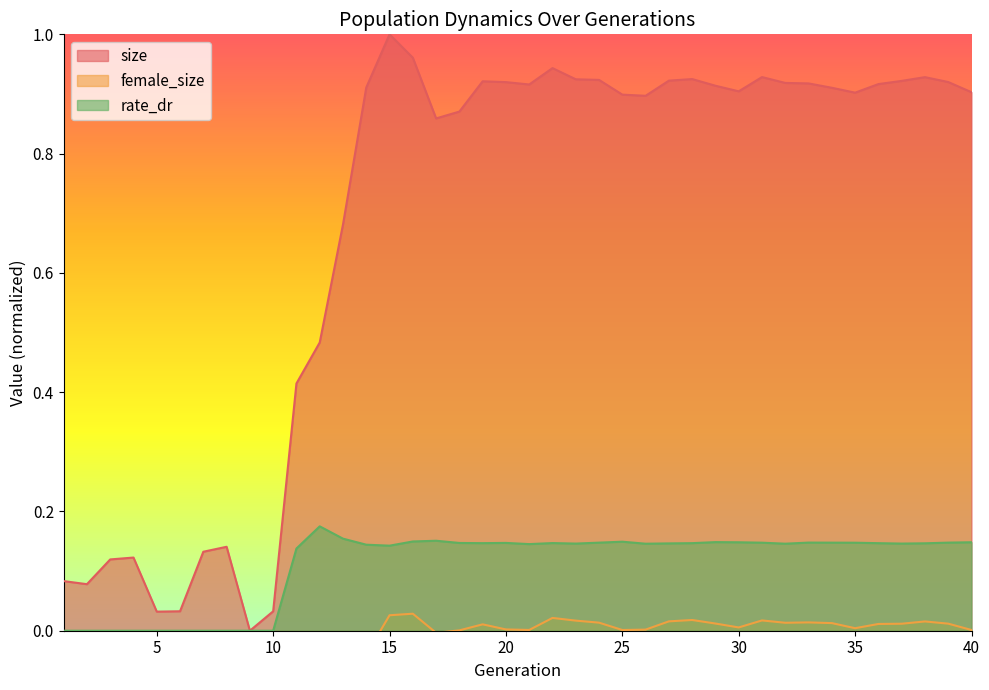

Which series has the largest range (max minus min)?

size